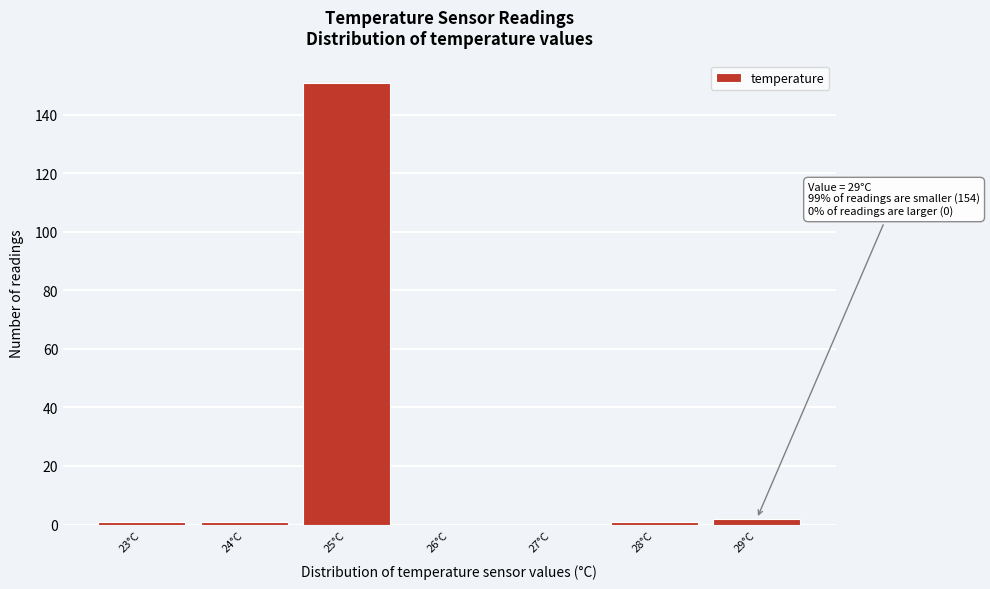

Which range on the x-axis has the tallest bar?

24.5 to 25.5